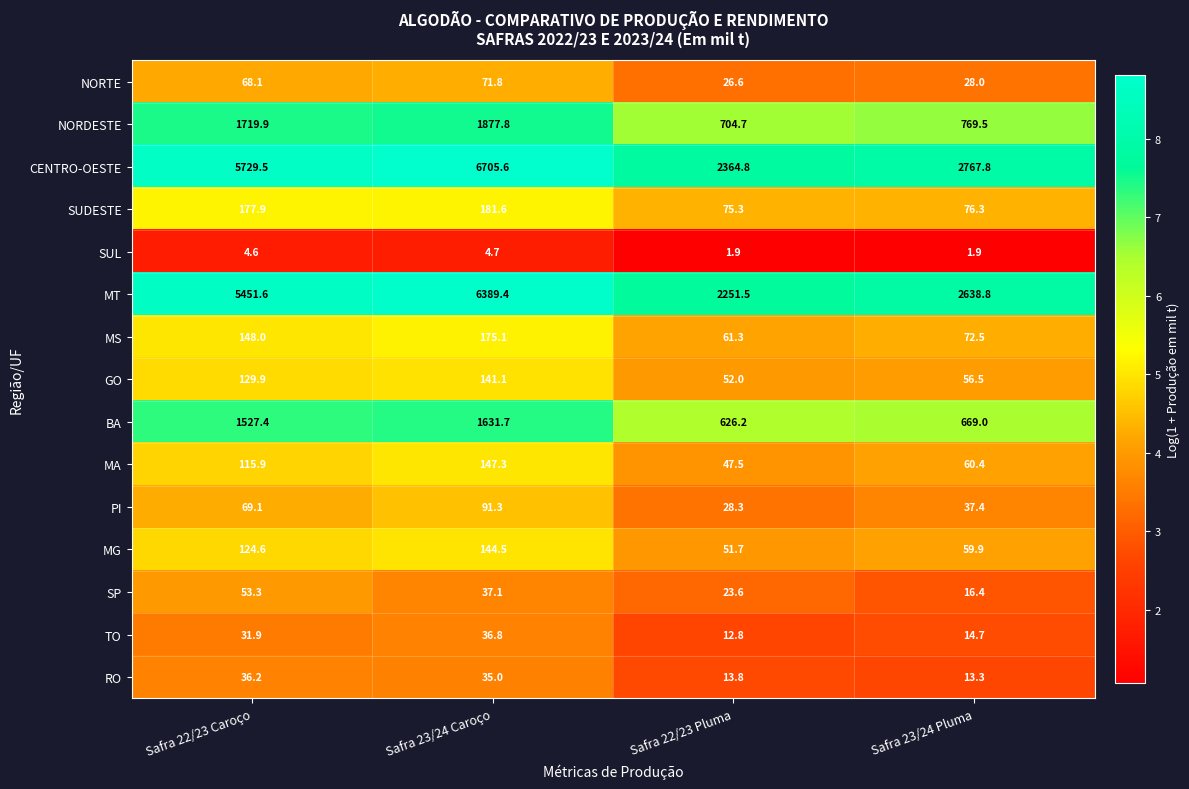

True or false: MS has a value of 148.0 at Safra 22/23 Caroço.

True